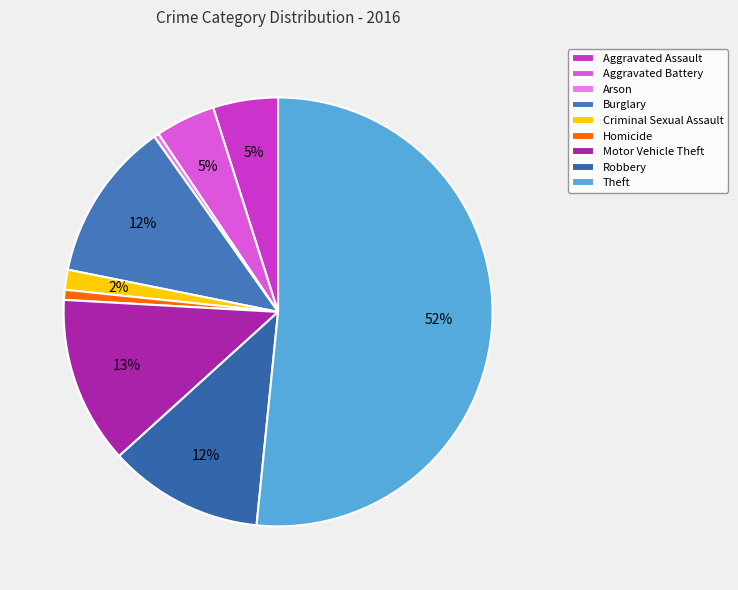

How many segments does this pie chart have?

9